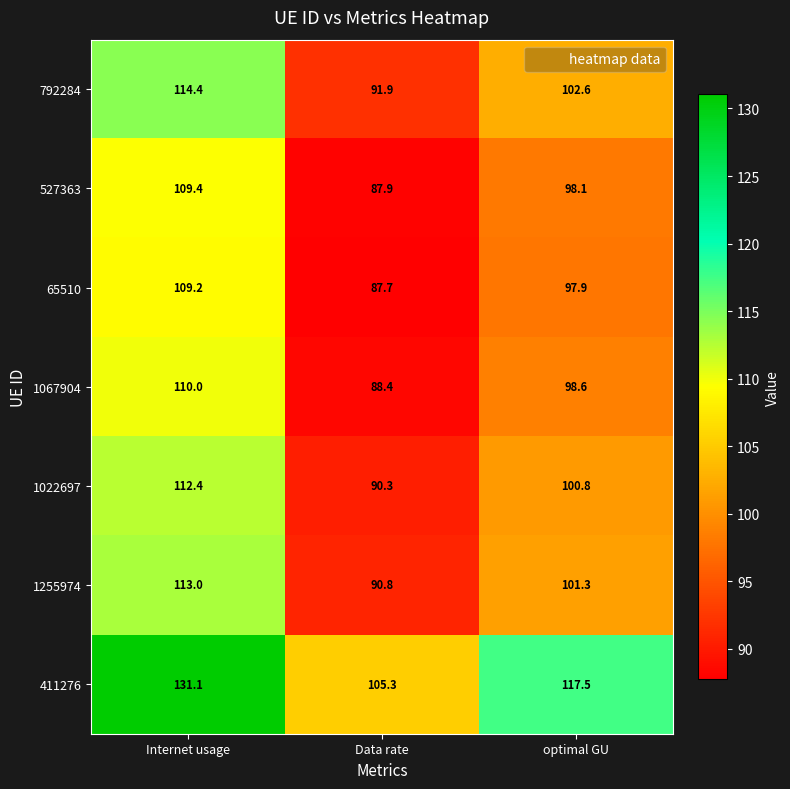

The value of 1022697 at Internet usage is 112.4. True or false?

True